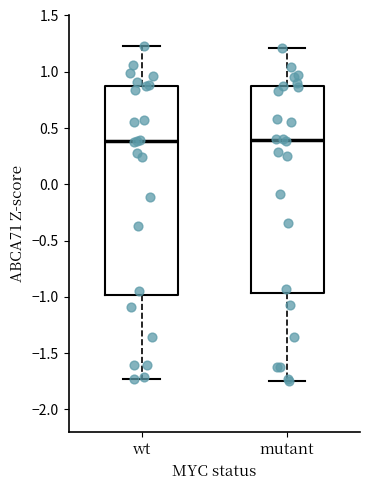

Reading left to right, read every box against the y-axis: the position of its median line, the range the box covers, and the ends of its whiskers. The values are not printed on the chart, so give them approximately, as read against the axis.

wt: median 0.40, box -1.00 to 0.90, whiskers -1.75 to 1.25
mutant: median 0.40, box -0.95 to 0.85, whiskers -1.75 to 1.20